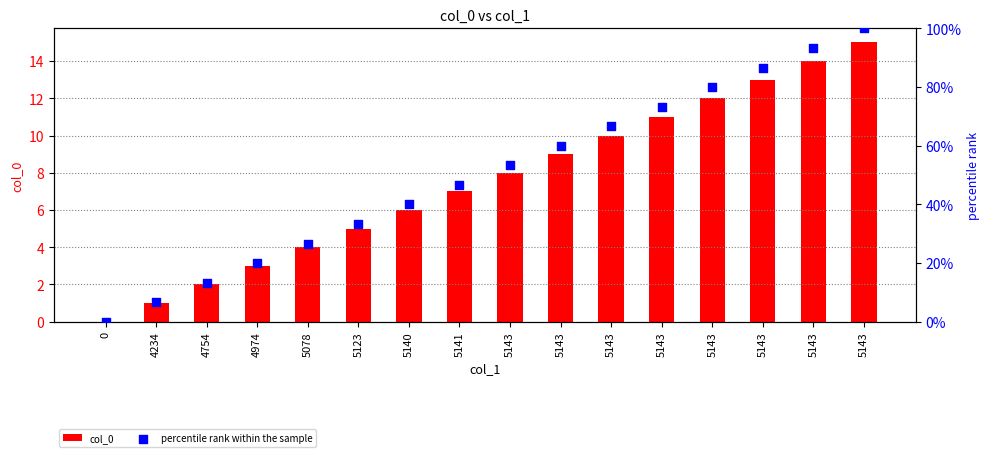

What are all the series names shown in the legend?

col_0, percentile rank within the sample